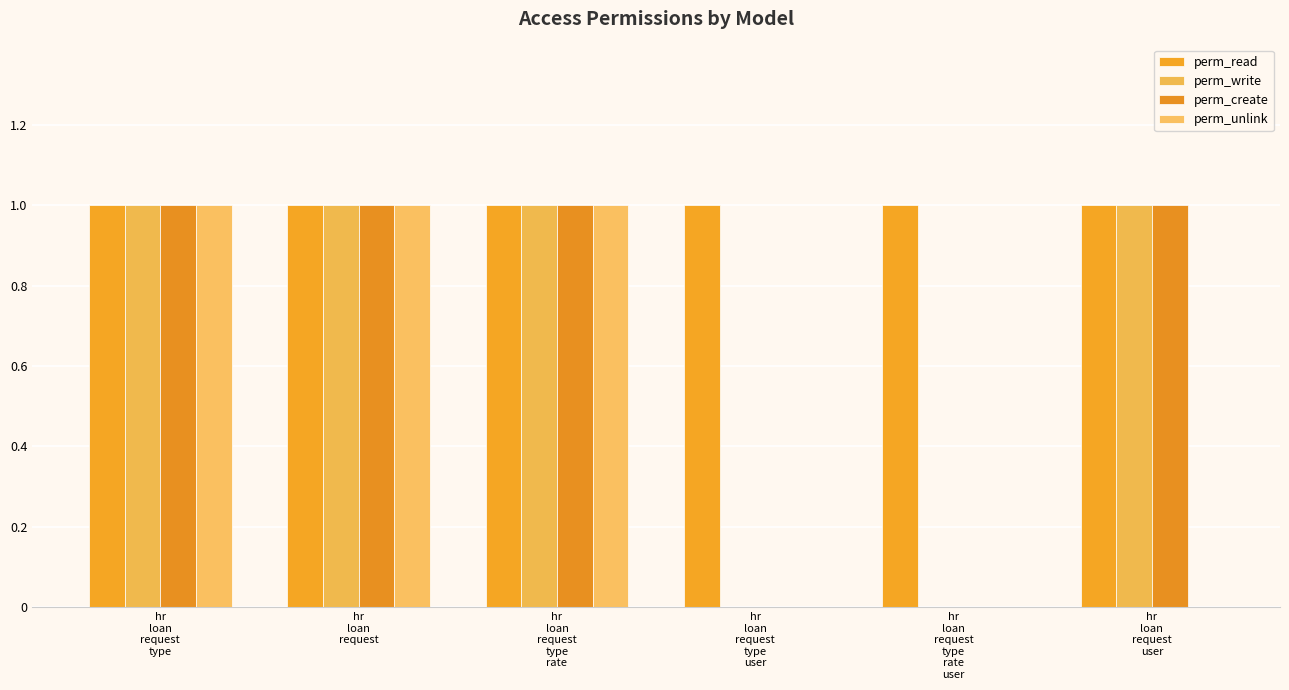

What is the maximum value for perm_write?

1